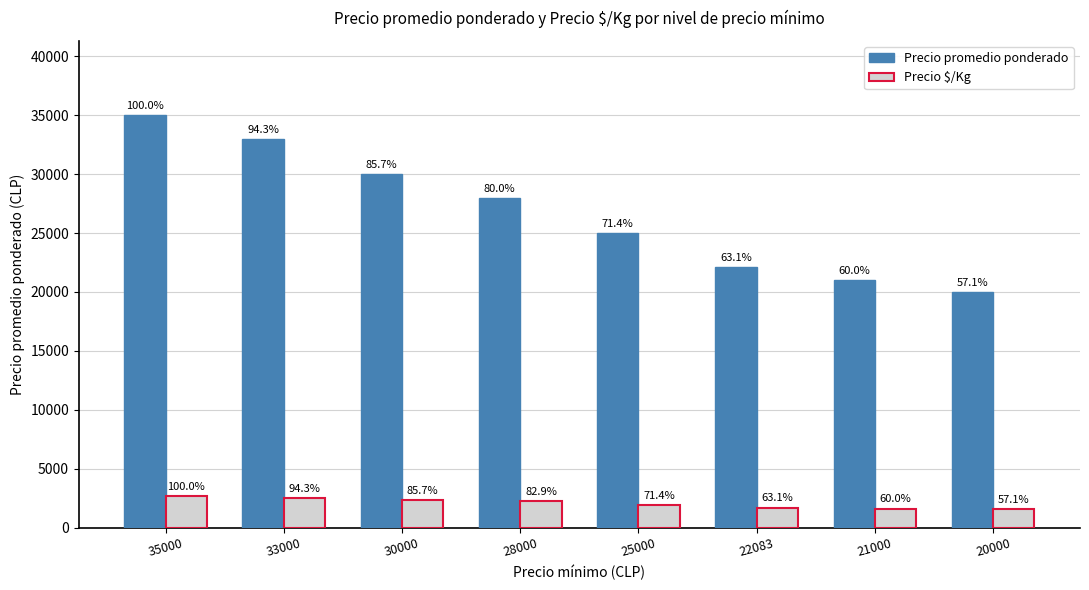

What is the value of the Precio promedio ponderado bar at the 1st from the left?

35000